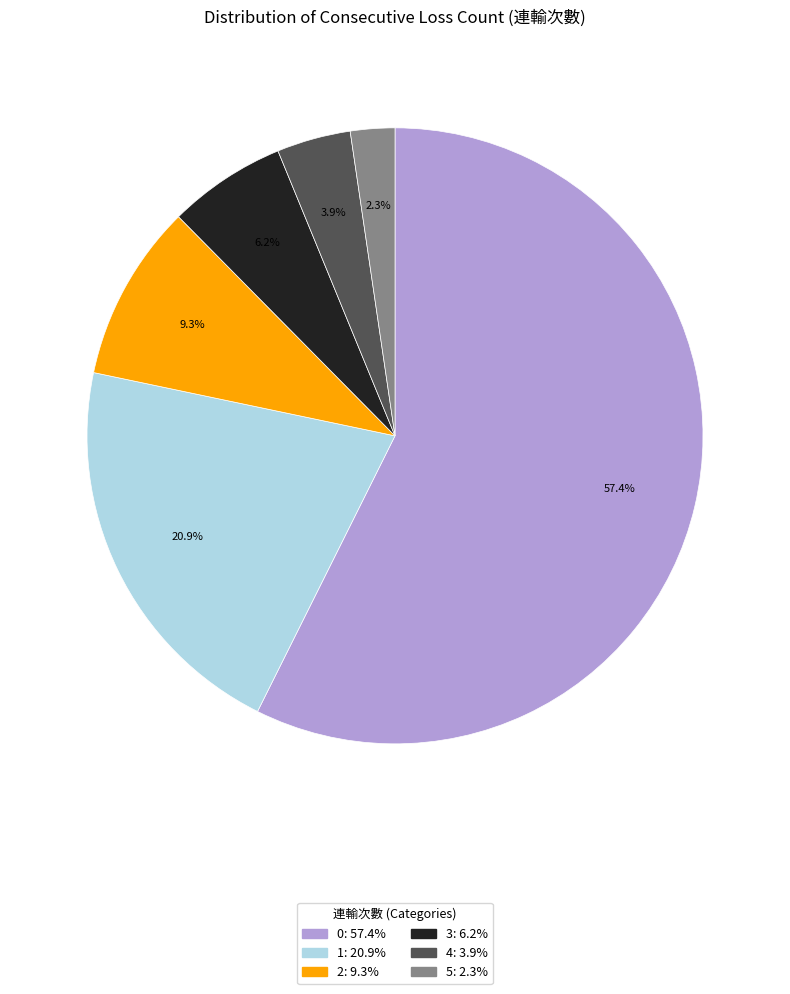

How many slices are in this pie chart?

6